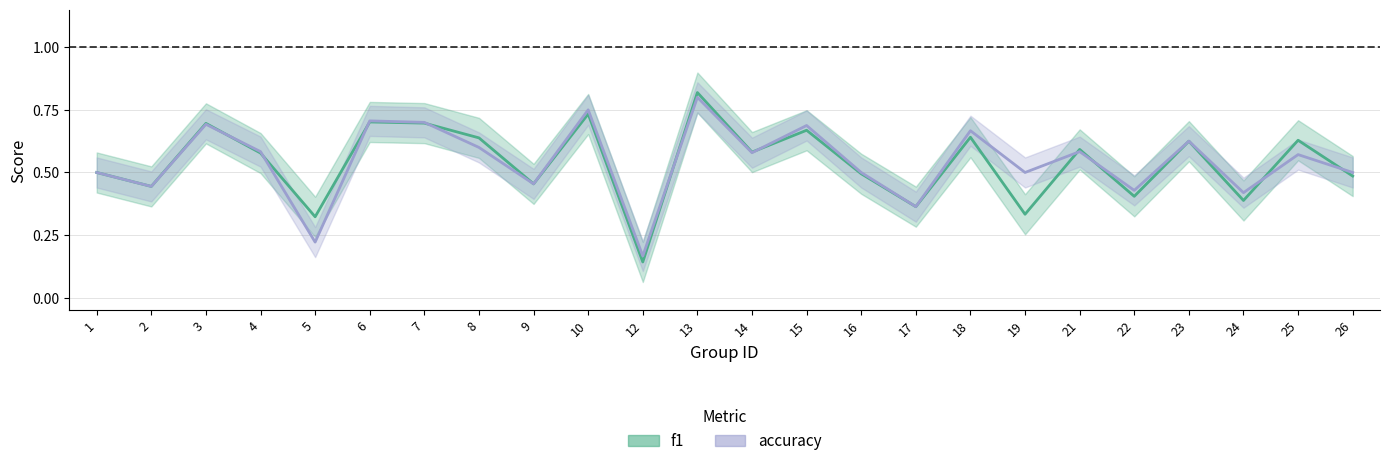

What are all the series names shown in the legend?

f1, accuracy